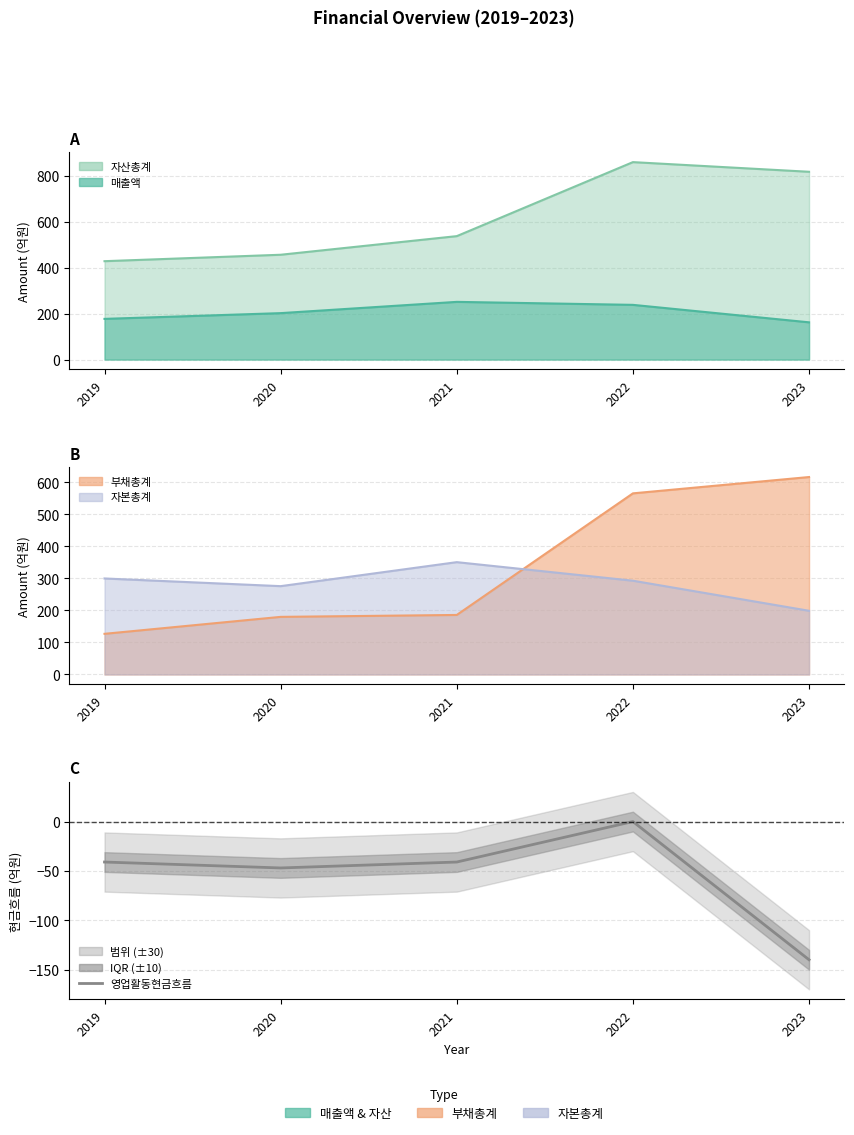

What is the value of the 1st point from the left?

-41